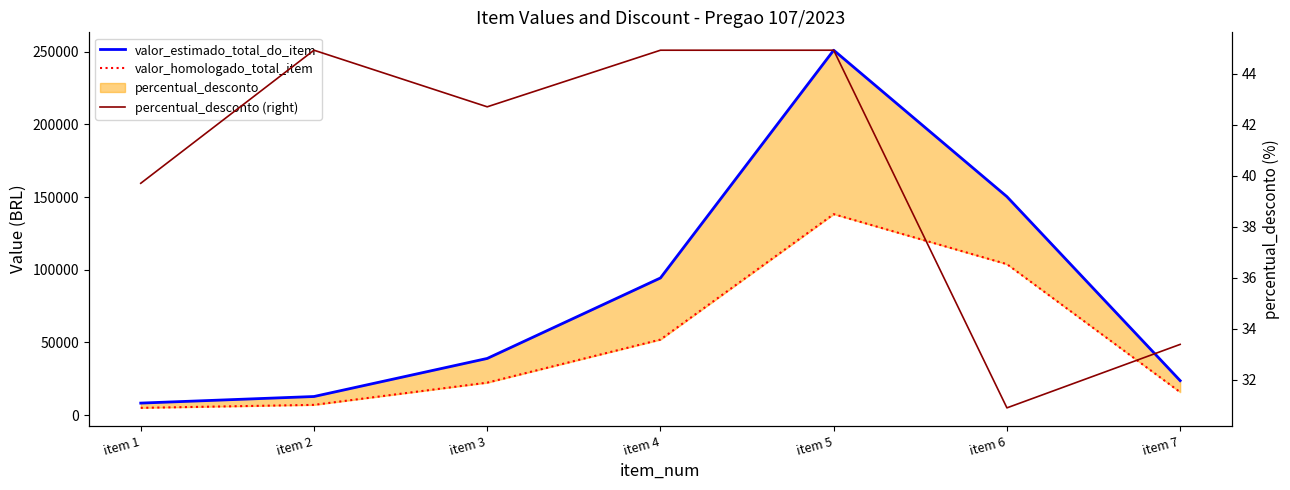

How many values in the percentual_desconto (right) series are below 42?

3